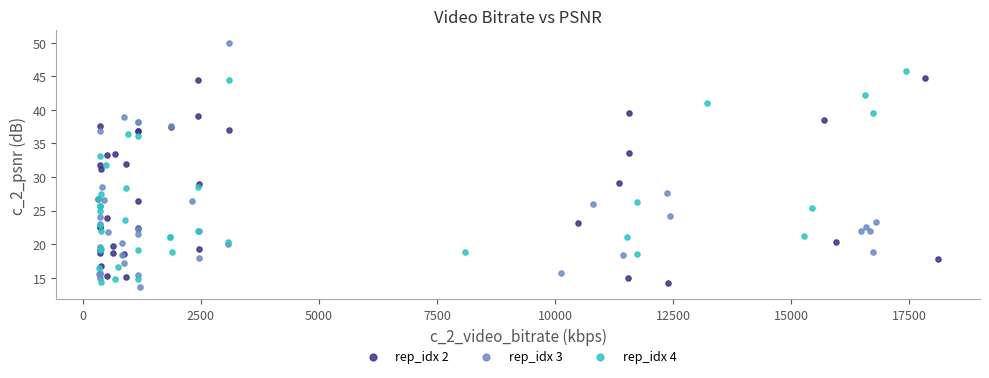

What are all the series names shown in the legend?

rep_idx 2, rep_idx 3, rep_idx 4